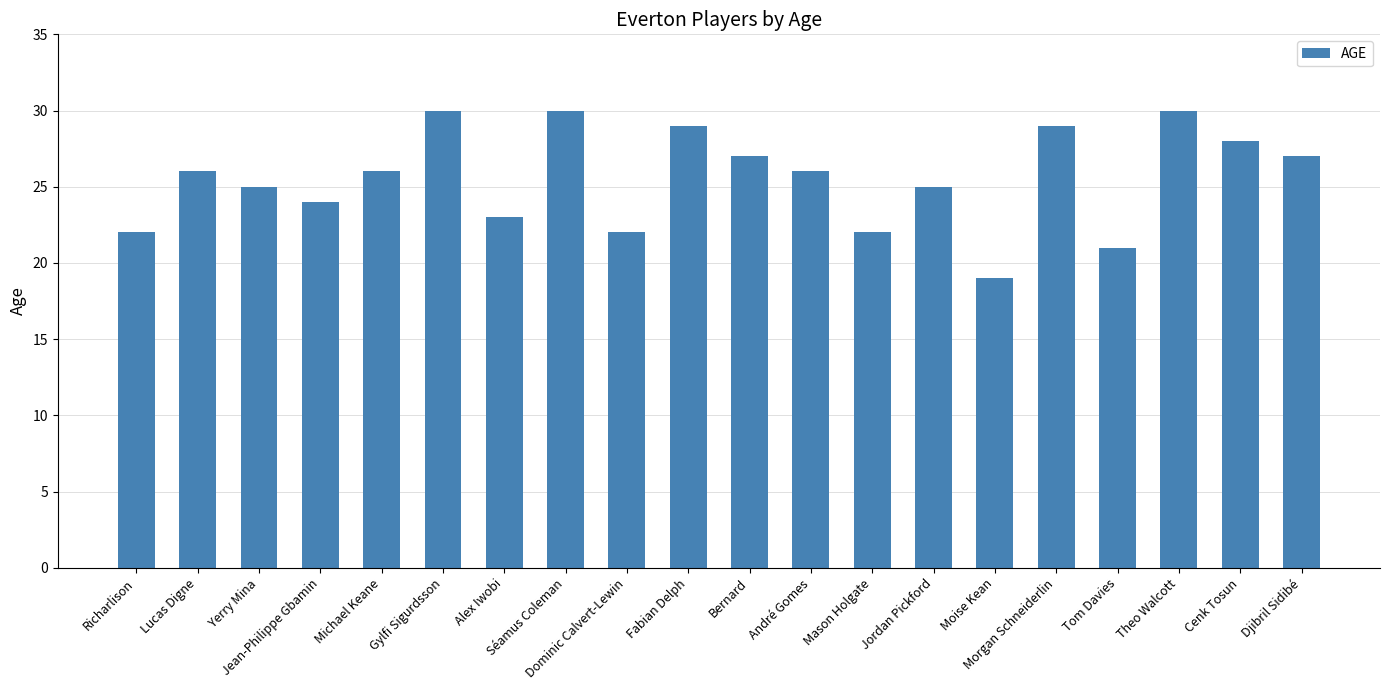

What is the maximum value shown in the chart?

30